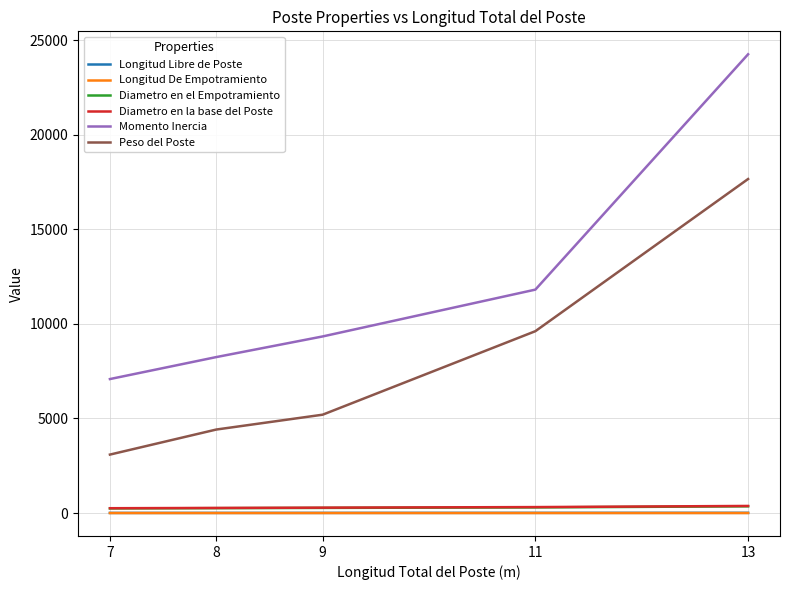

Does the chart display data point markers on the line(s)?

No